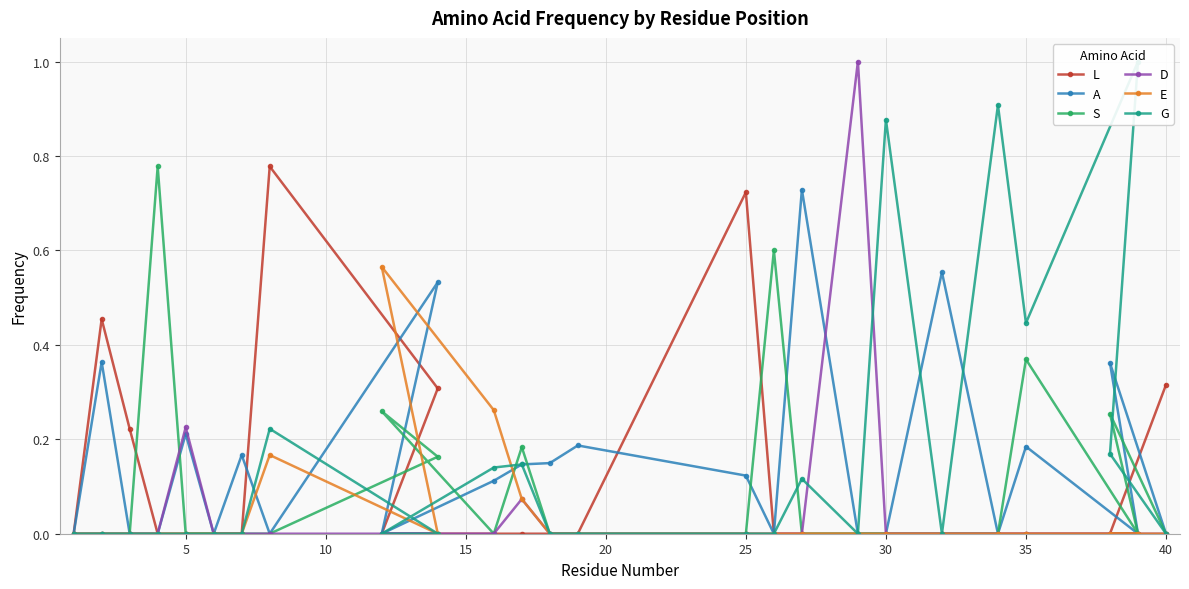

Is the value of E at 40 greater than the value of S at 35?

No